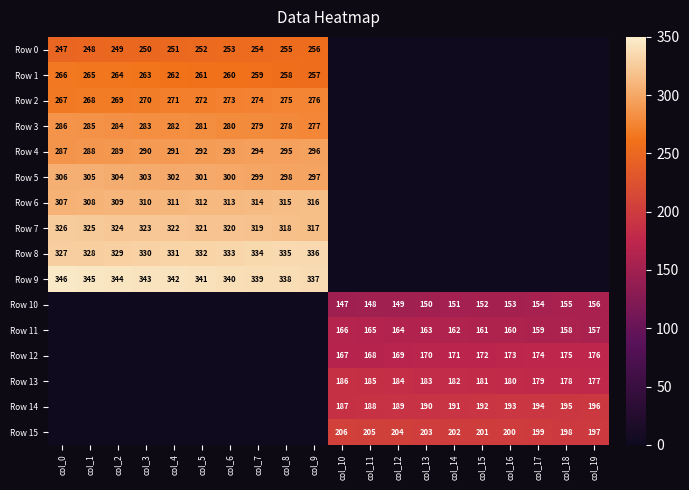

Count the number of categories in the chart.

20